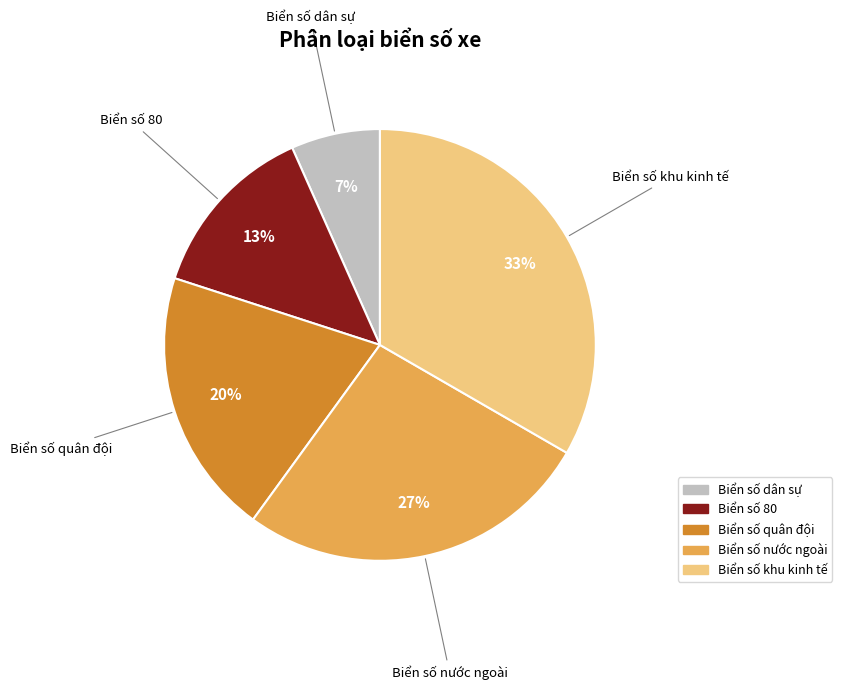

Rank the categories by value from lowest to highest.

Biển số dân sự, Biển số 80, Biển số quân đội, Biển số nước ngoài, Biển số khu kinh tế